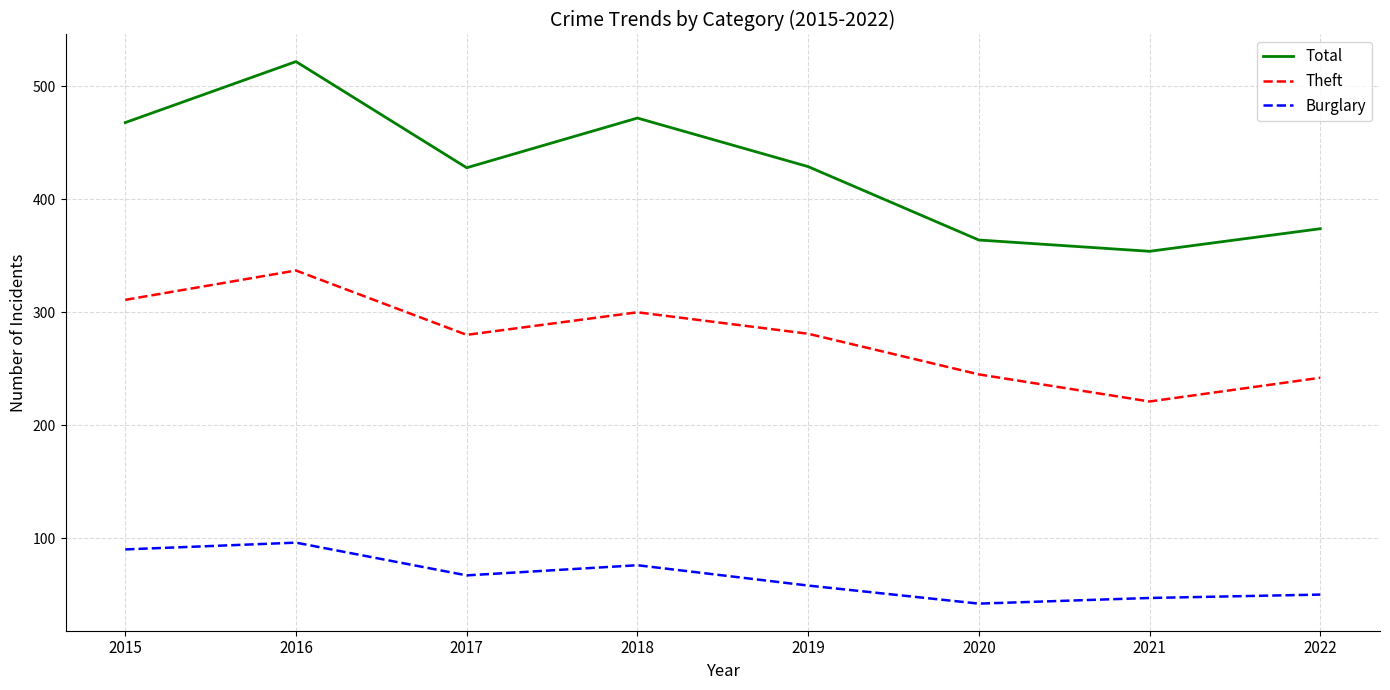

True or false: Theft and Burglary intersect in this chart.

False